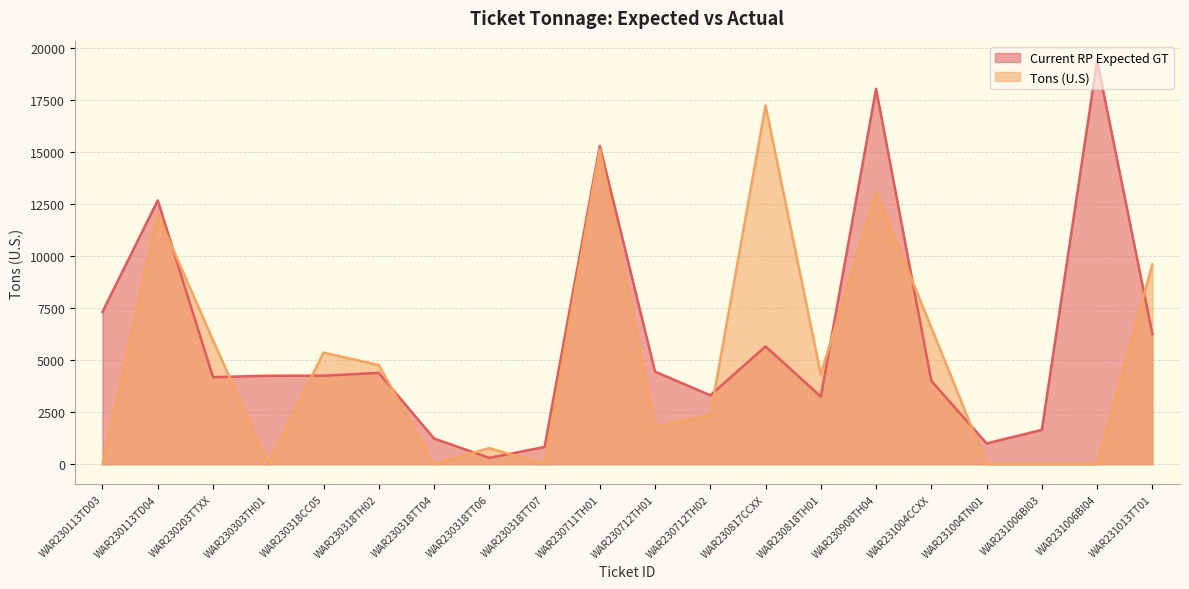

Which series has the largest total across all categories?

Current RP Expected GT